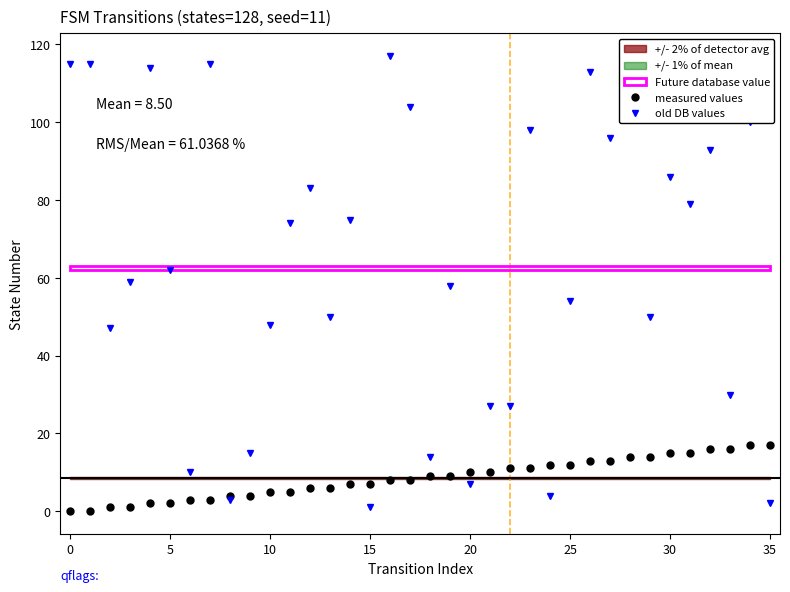

True or false: old DB values has more than 1 points higher than both neighbors.

True